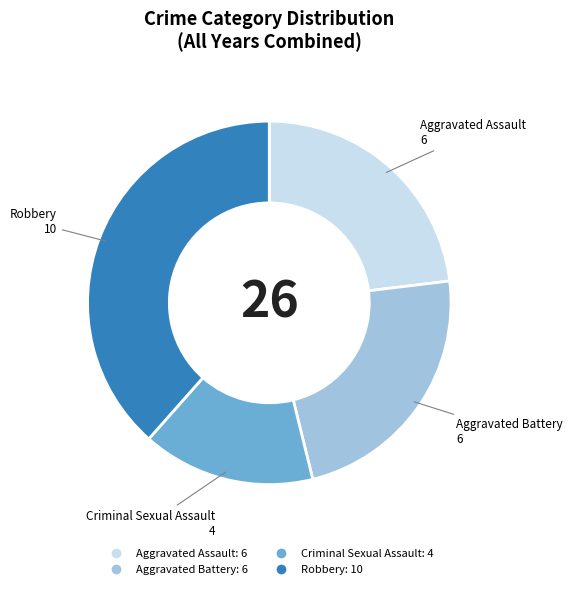

Which category has the biggest portion of the pie?

Robbery